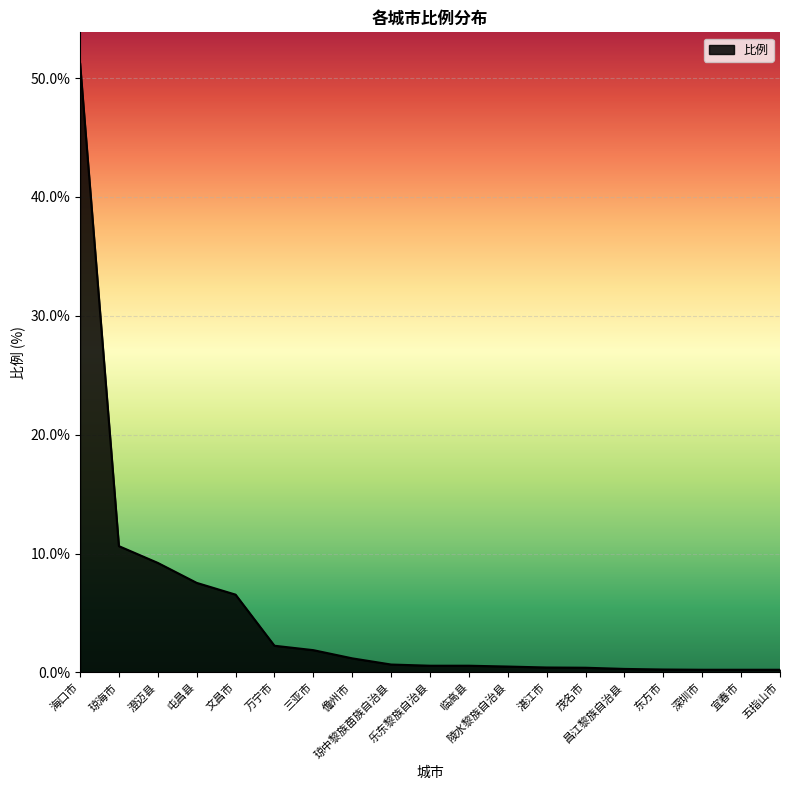

What is the maximum value shown in the chart?

51.3